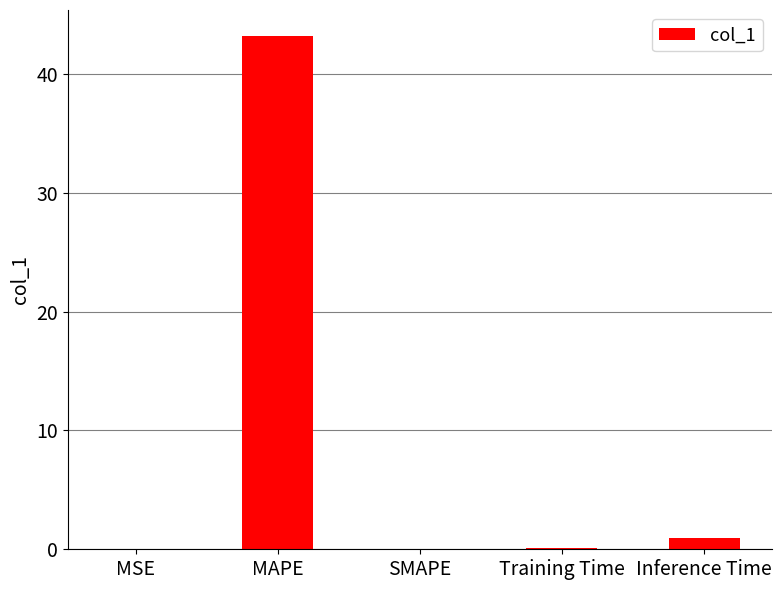

What is the sum of all values?

44.3